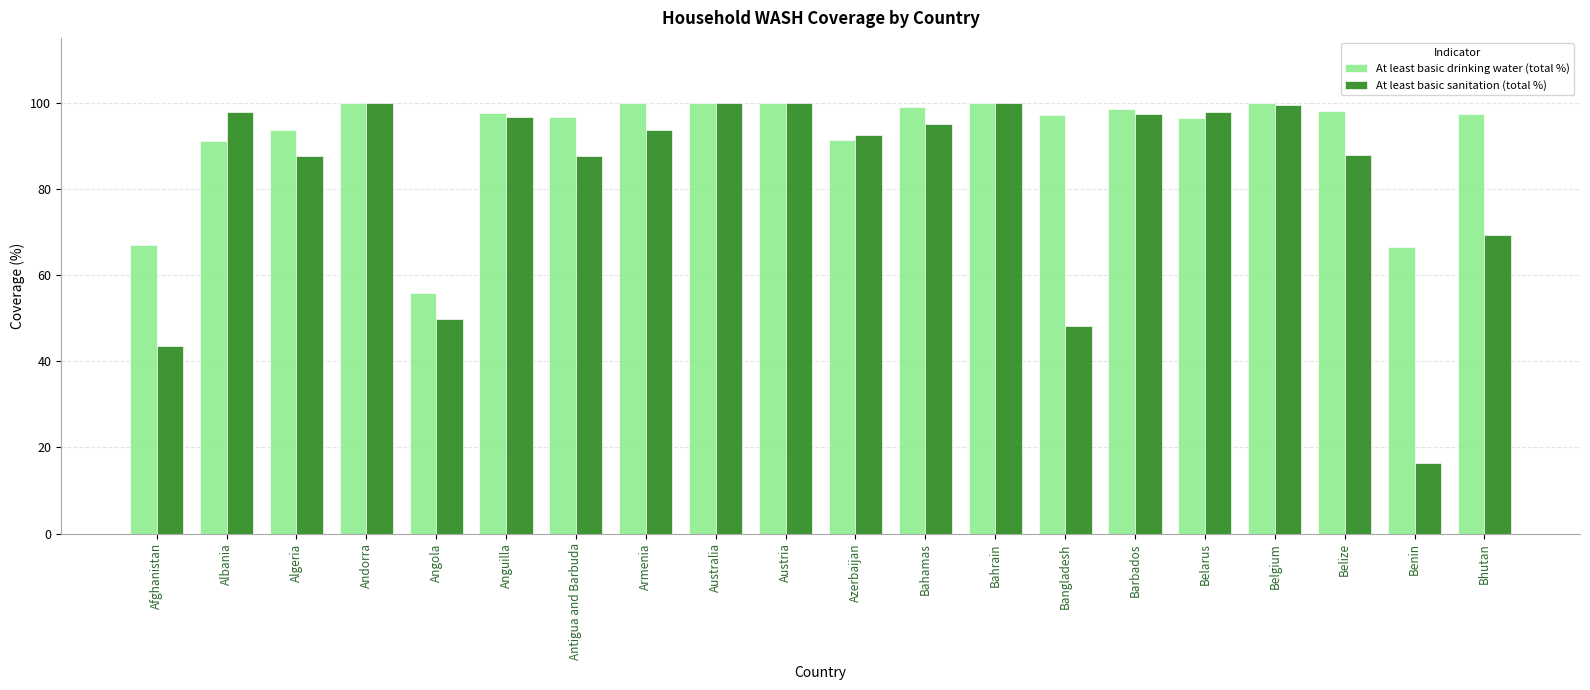

Is the value of At least basic sanitation (total %) at Armenia greater than the value of At least basic drinking water (total %) at Bhutan?

No